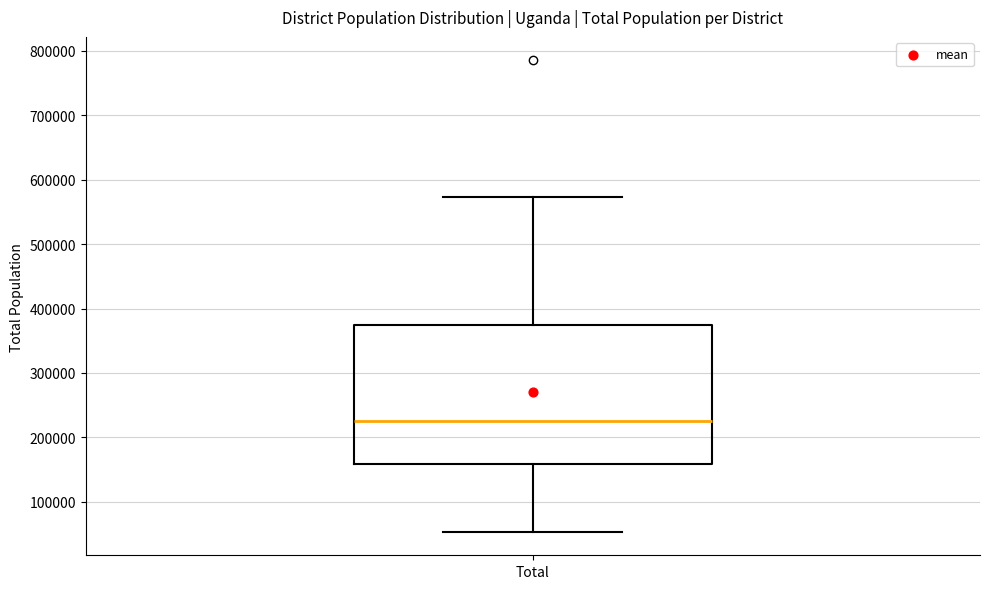

Transcribe this box plot: give where the median line is, the range the box spans, and where the two whiskers end, as read against the y-axis. The values are not printed on the chart, so give them approximately, as read against the axis.

median 220000, box 160000 to 370000, whiskers 50000 to 570000